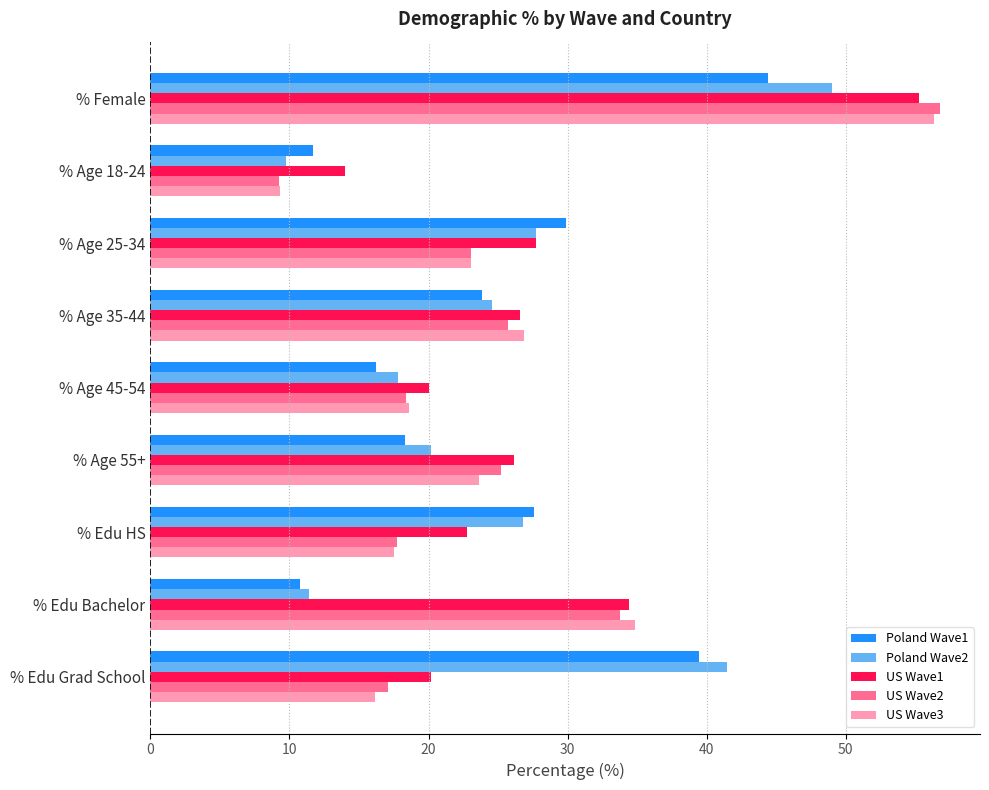

Which series has the largest range (max minus min)?

US Wave2